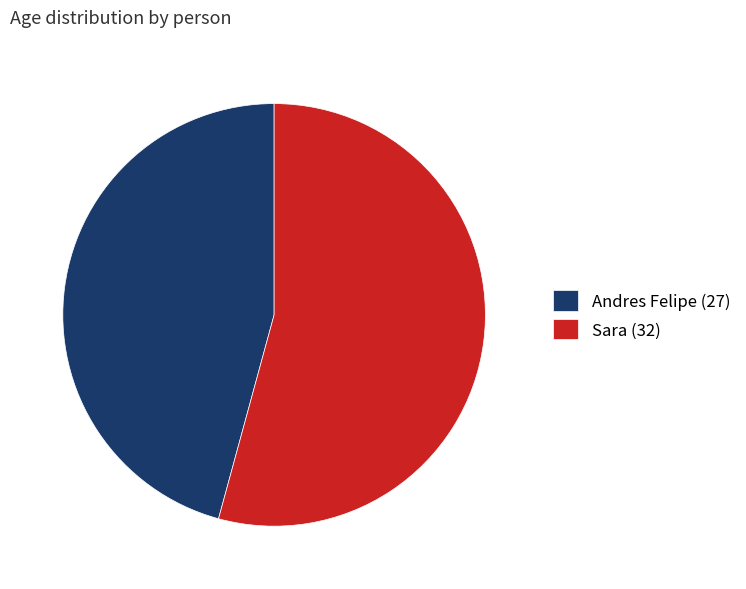

Is Sara the majority of the pie?

Yes